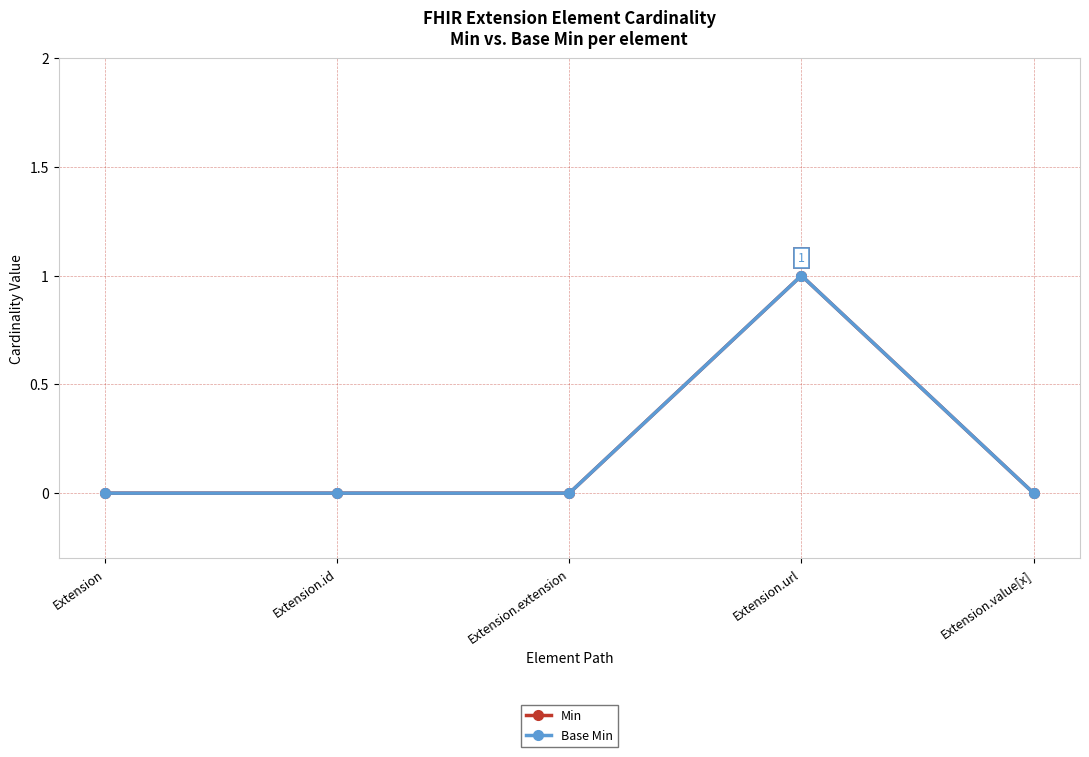

Reading right to left, what are all the values shown in this chart?

Min: 0	1	0	0	0
Base Min: 0	1	0	0	0